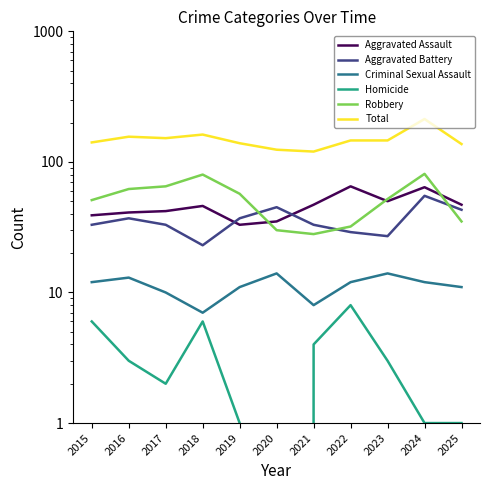

At which label does Total reach its peak?

2024